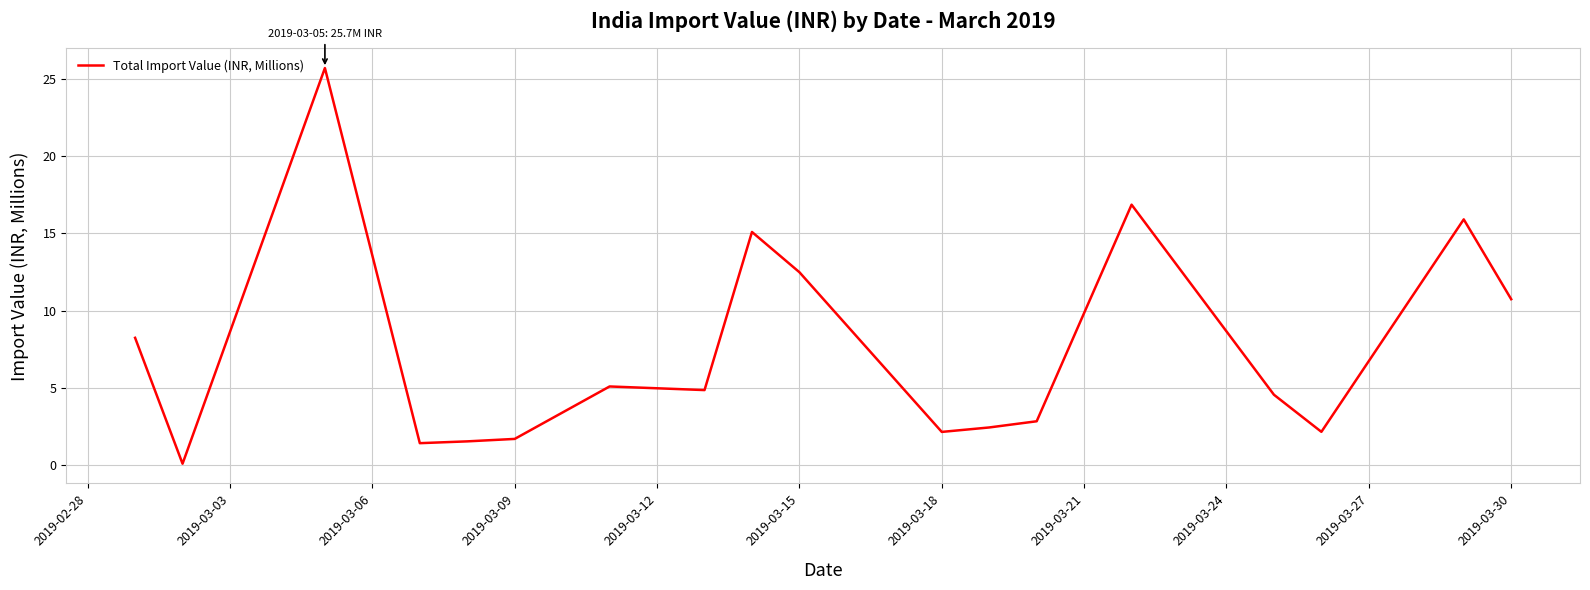

What is the difference between the maximum and minimum values?

25.6